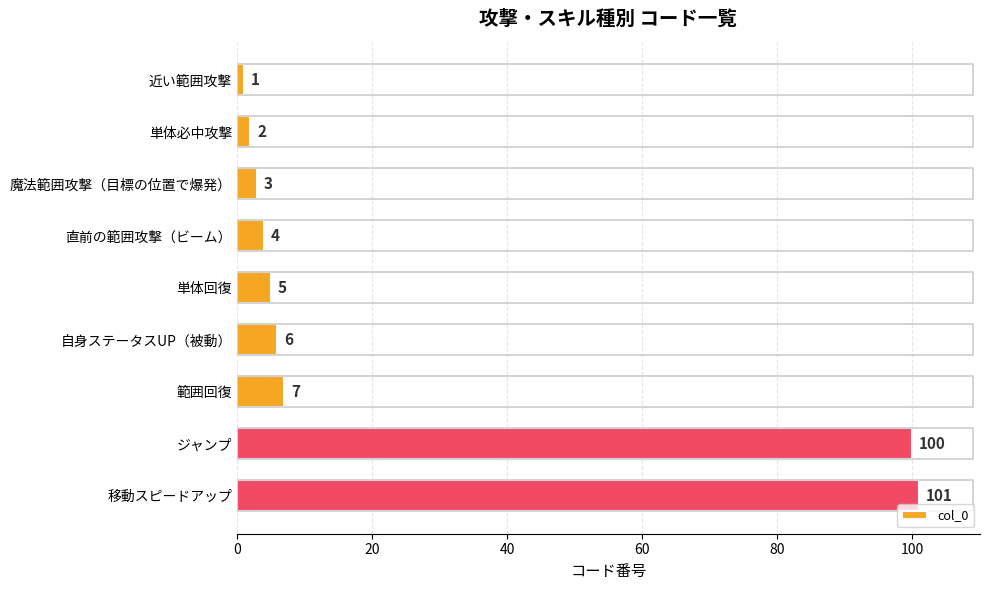

True or false: the data shows 7 at 範囲回復.

True